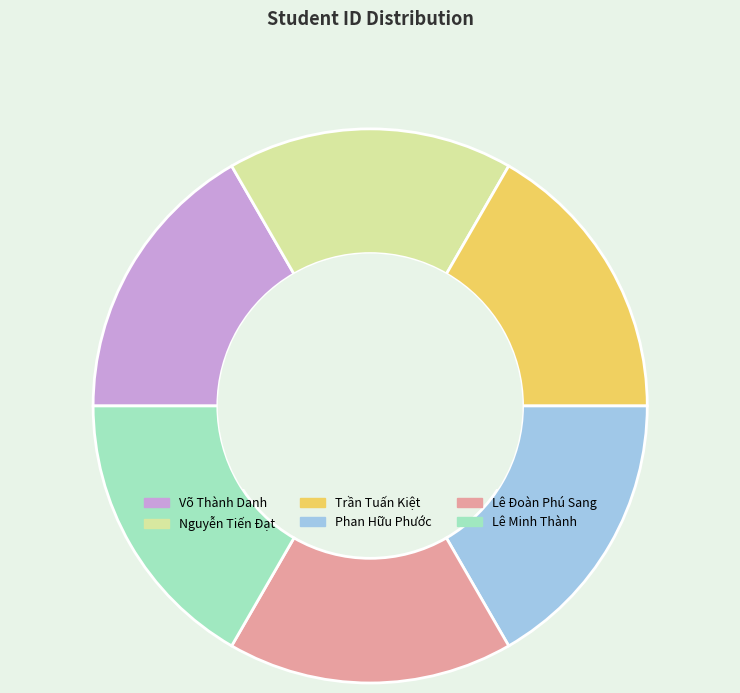

What is the ratio of the value at Lê Minh Thành to the value at Phan Hữu Phước?

1.0